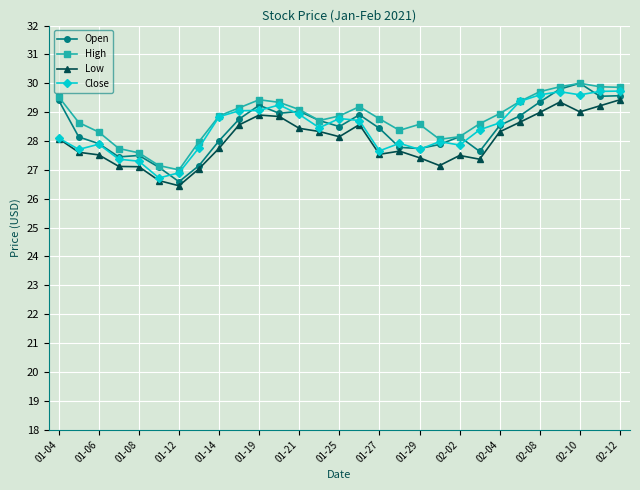

What is the difference between the second highest and minimum values in the Open series?

3.2